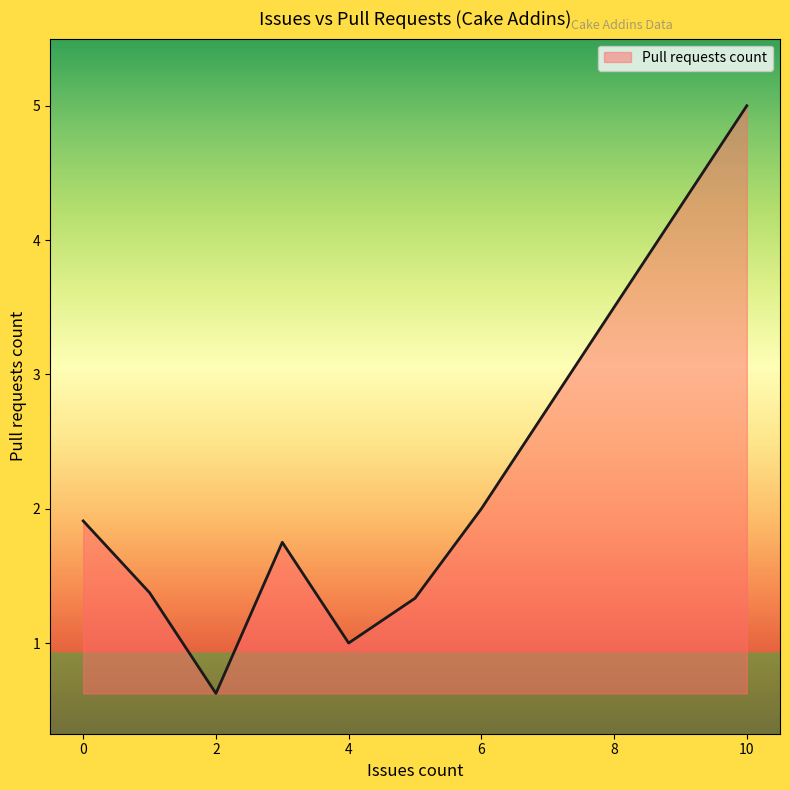

What is the difference between the maximum and minimum values?

4.4